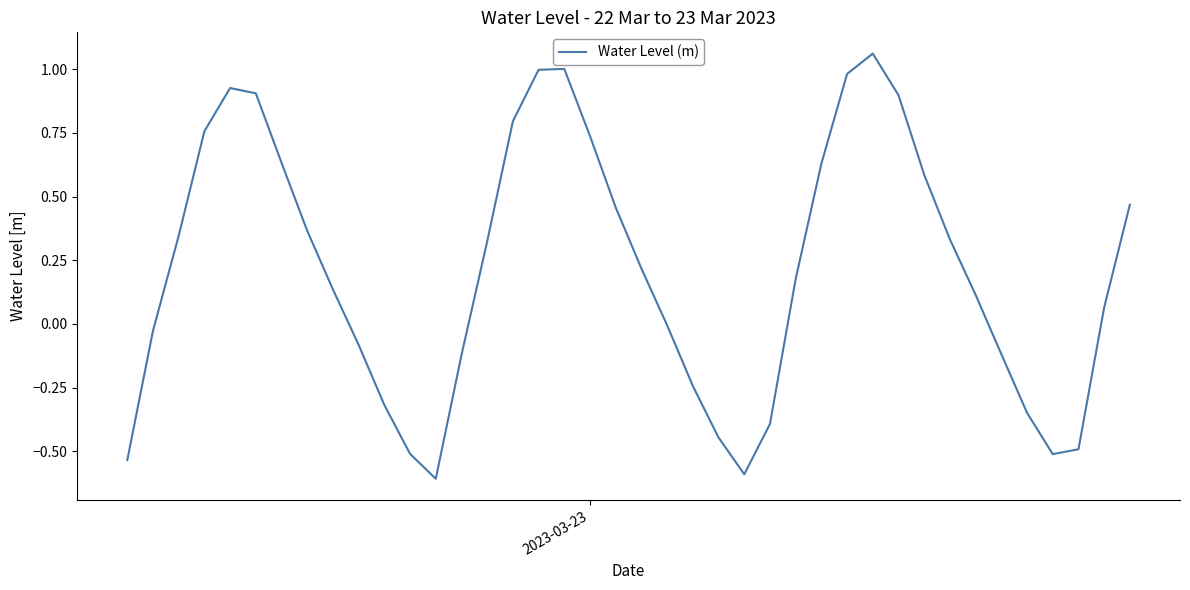

What is the sum of all values?

8.6